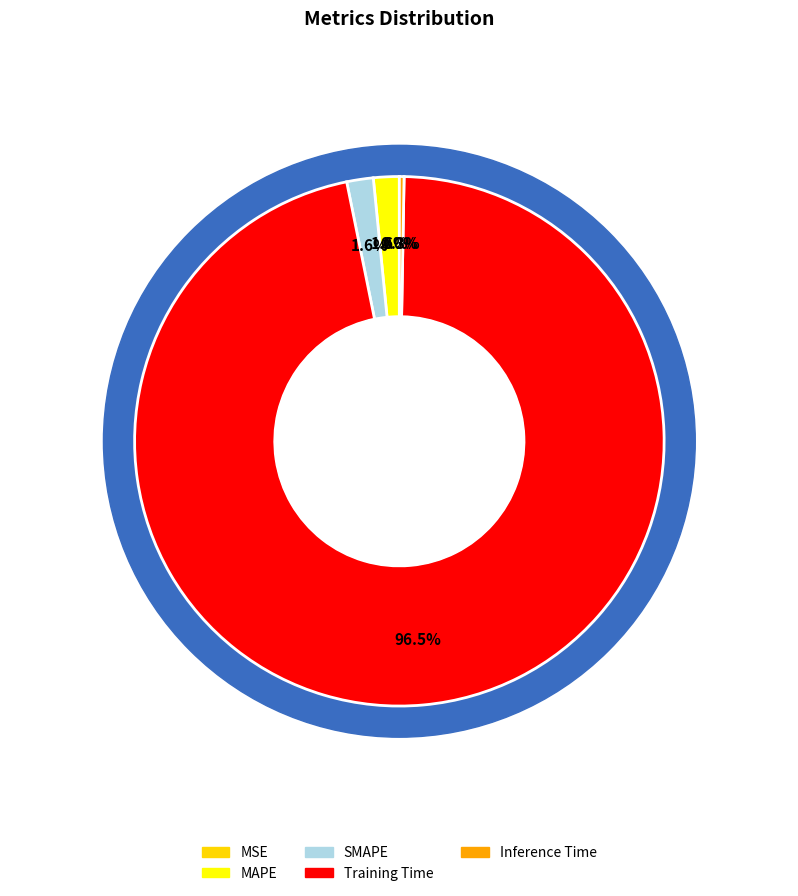

Which category has the smallest portion of the pie?

MSE